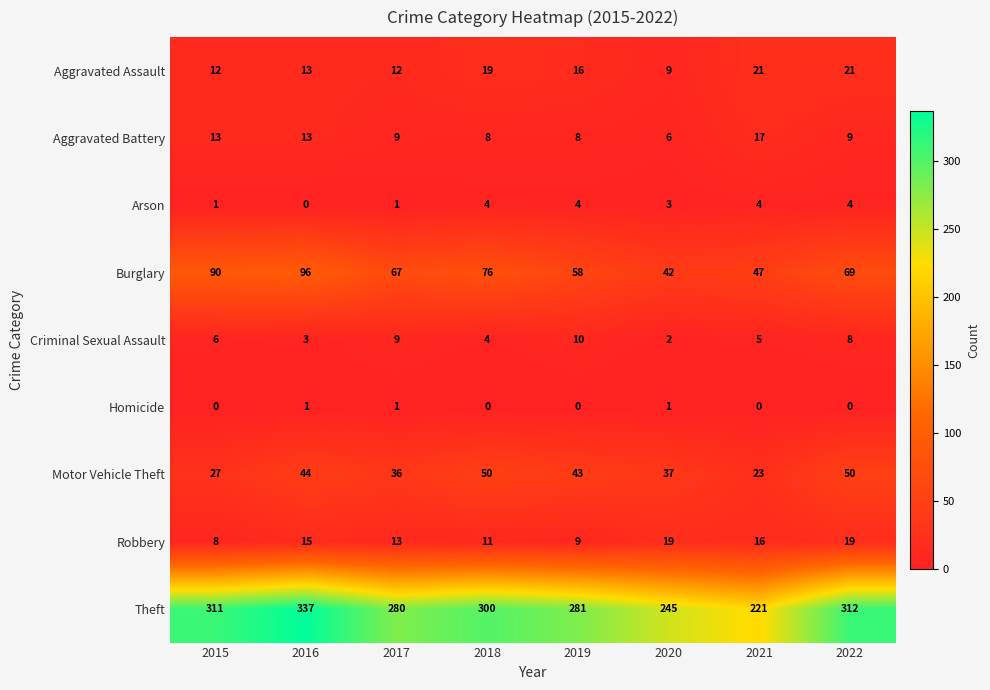

Which category has the lowest value in the Criminal Sexual Assault series?

2020